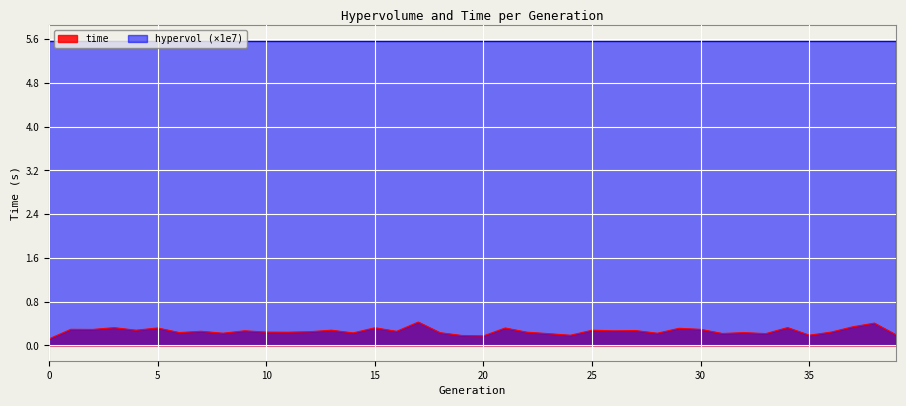

Does the chart display data point markers on the line(s)?

No